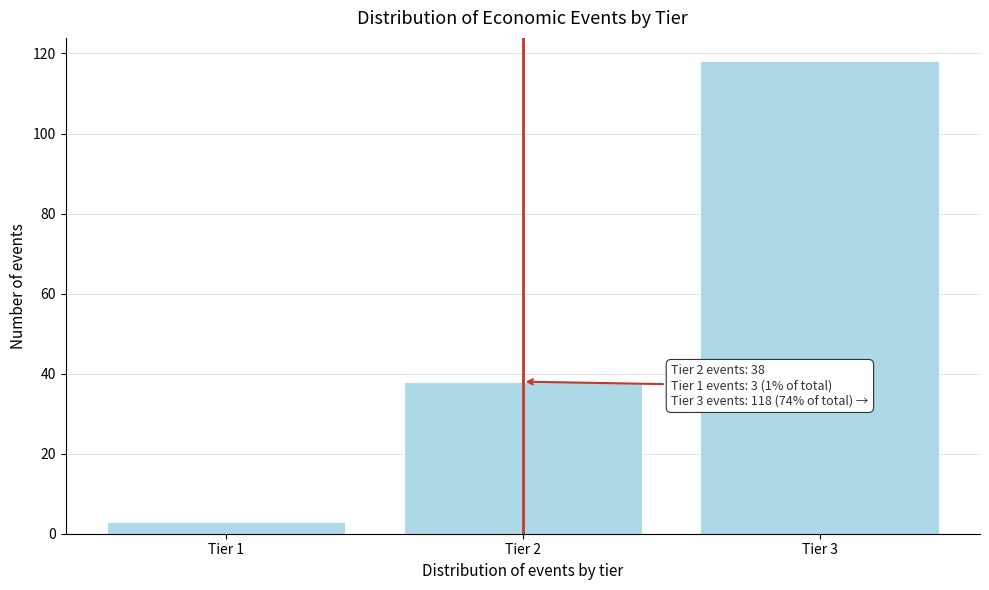

Reading left to right, list all the values displayed in this chart.

Tier 1=3	Tier 2=38	Tier 3=118